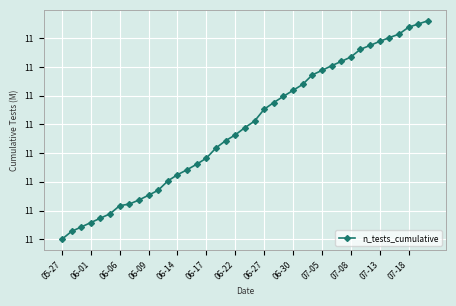

True or false: there are more than 0 points higher than both neighbors.

False